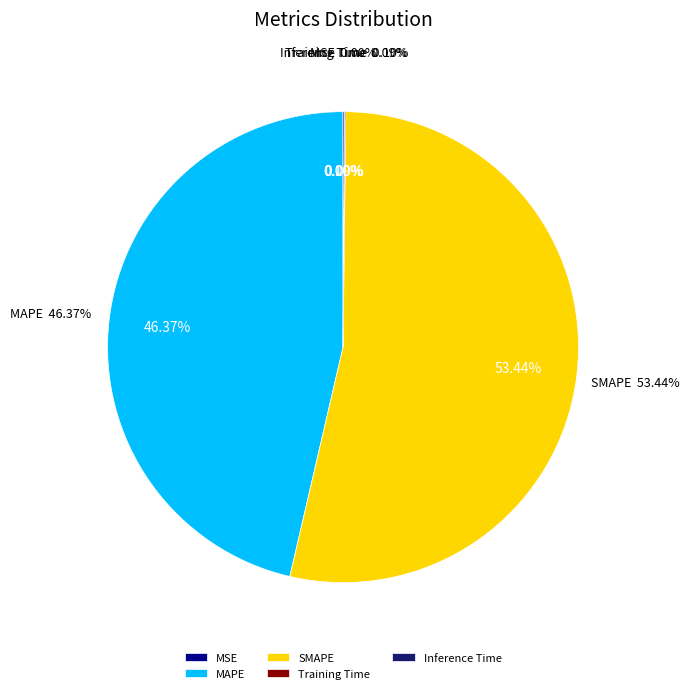

Rank the categories by value from highest to lowest.

SMAPE, MAPE, Inference Time, Training Time, MSE